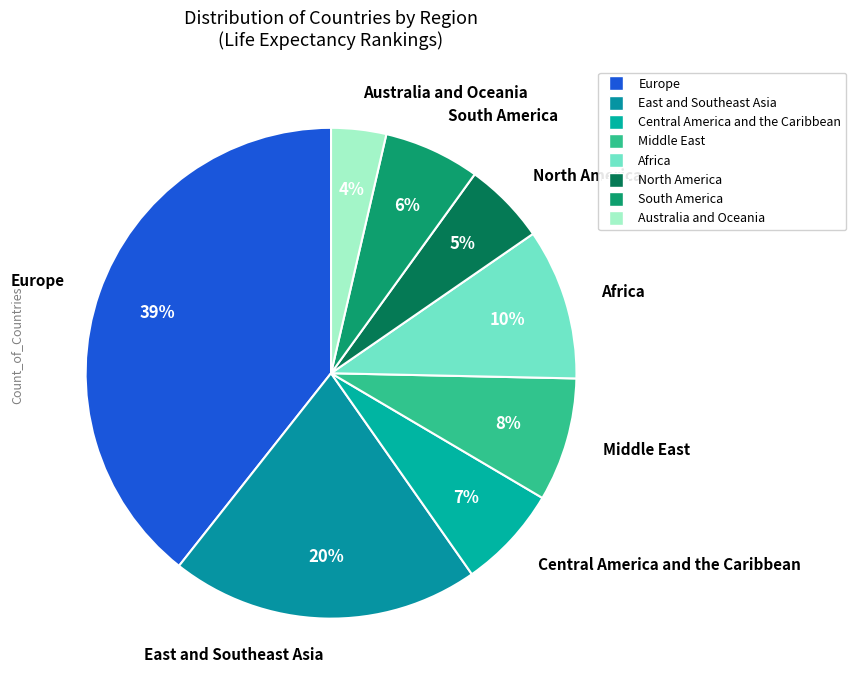

Count the number of slices in the pie.

8